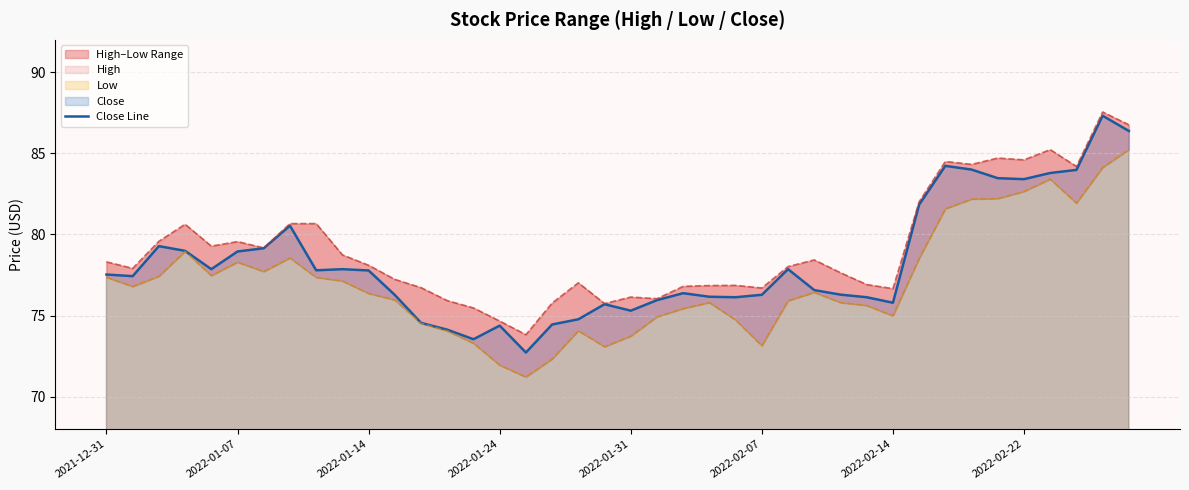

How many data points does each series have?

40